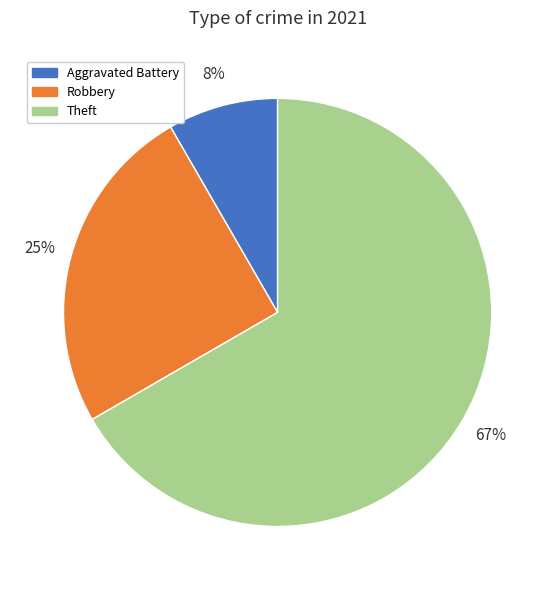

Is there any slice that represents more than half of the pie?

Yes